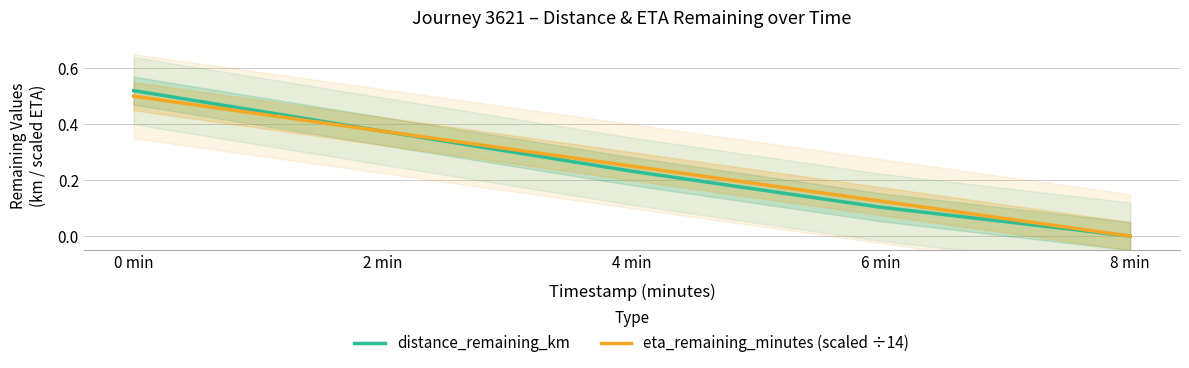

True or false: eta_remaining_minutes (scaled ÷14) and distance_remaining_km intersect in this chart.

False